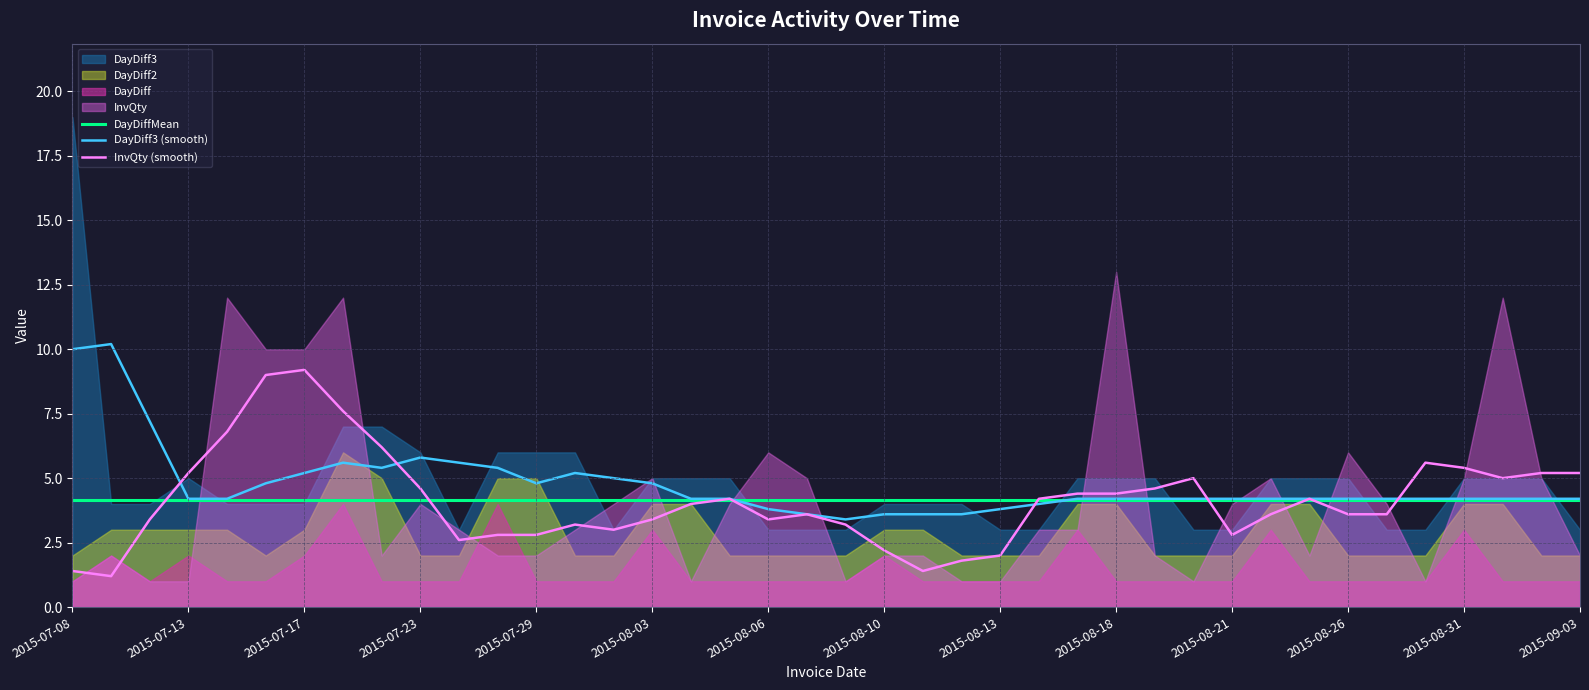

What is the sum of all DayDiffMean values?

166.0